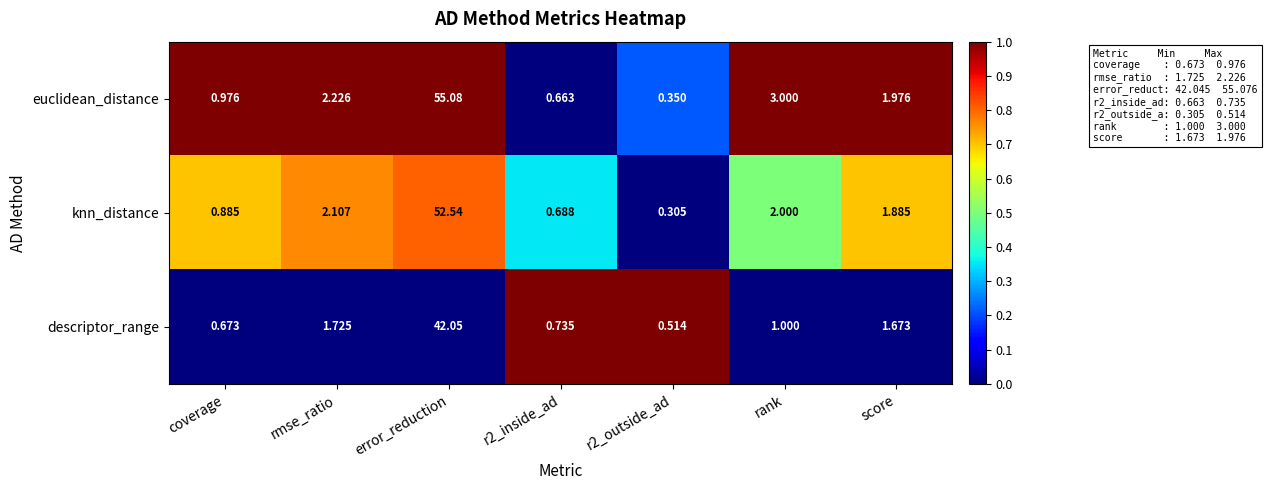

Where is descriptor_range nearest to the value 21?

rmse_ratio